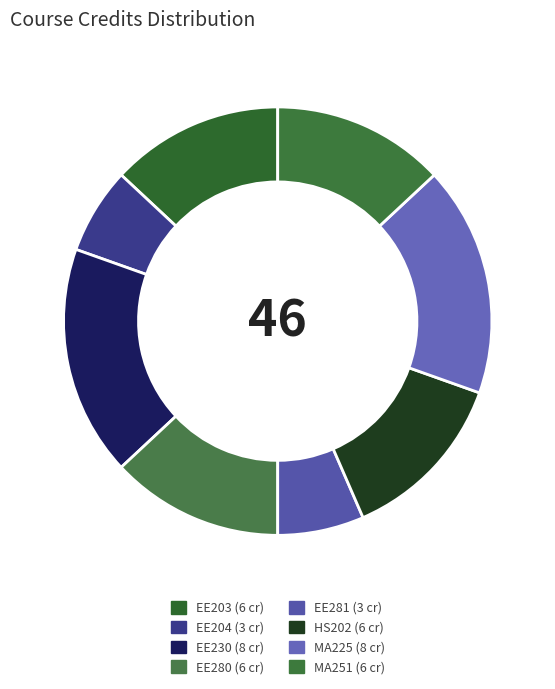

Count the number of slices in the pie.

8